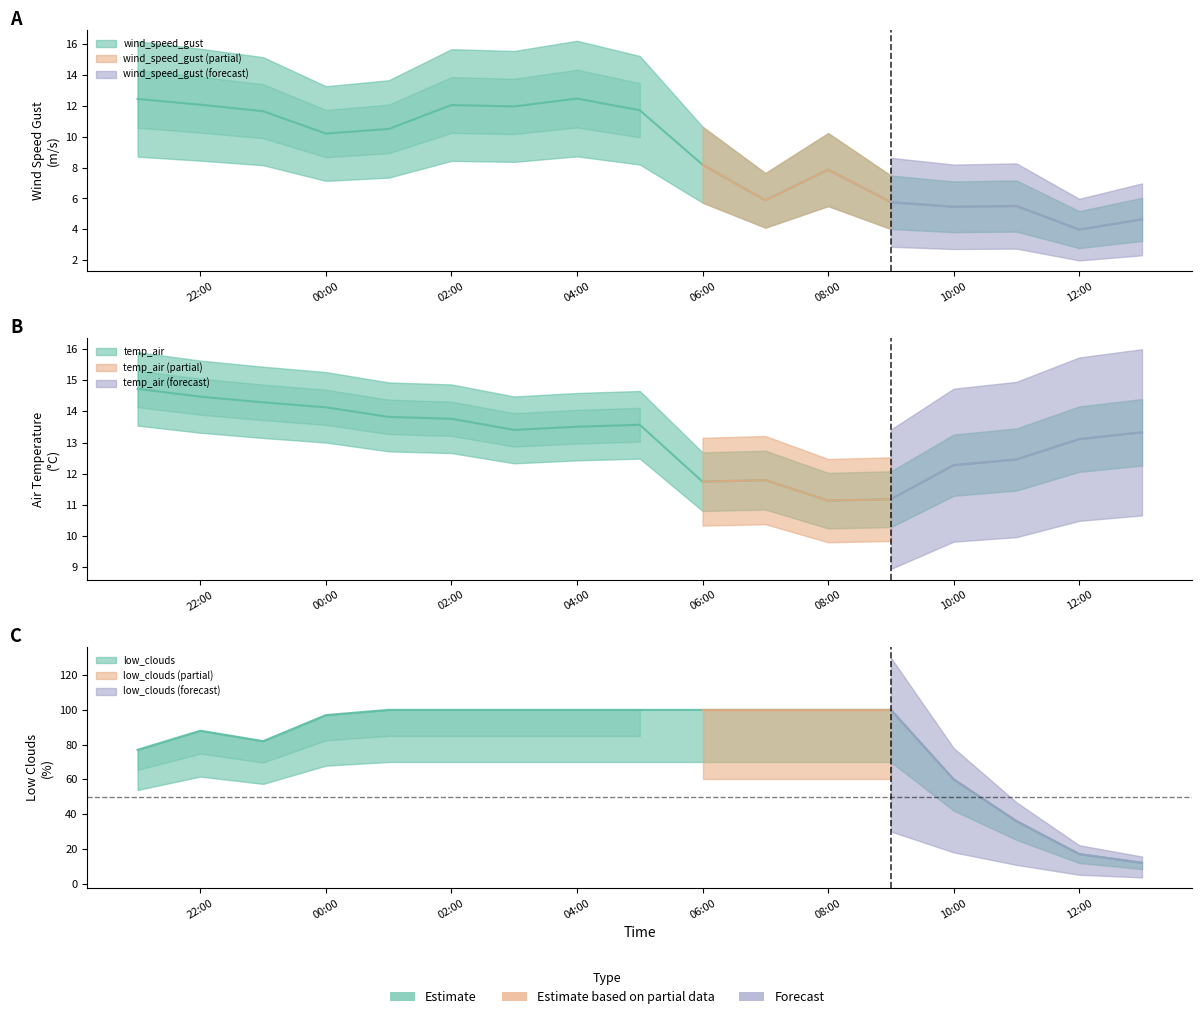

What is the approximate value of low_clouds at 2021-10-22 01:00:00?

100.0